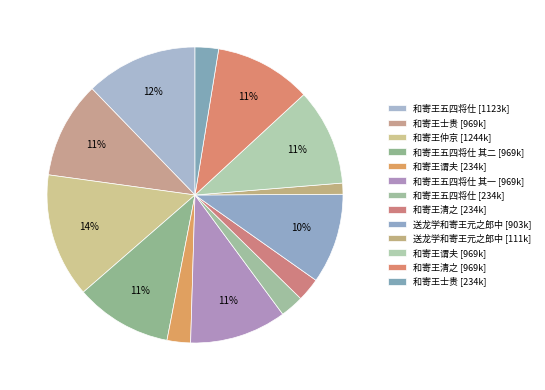

How many slices are in this pie chart?

13